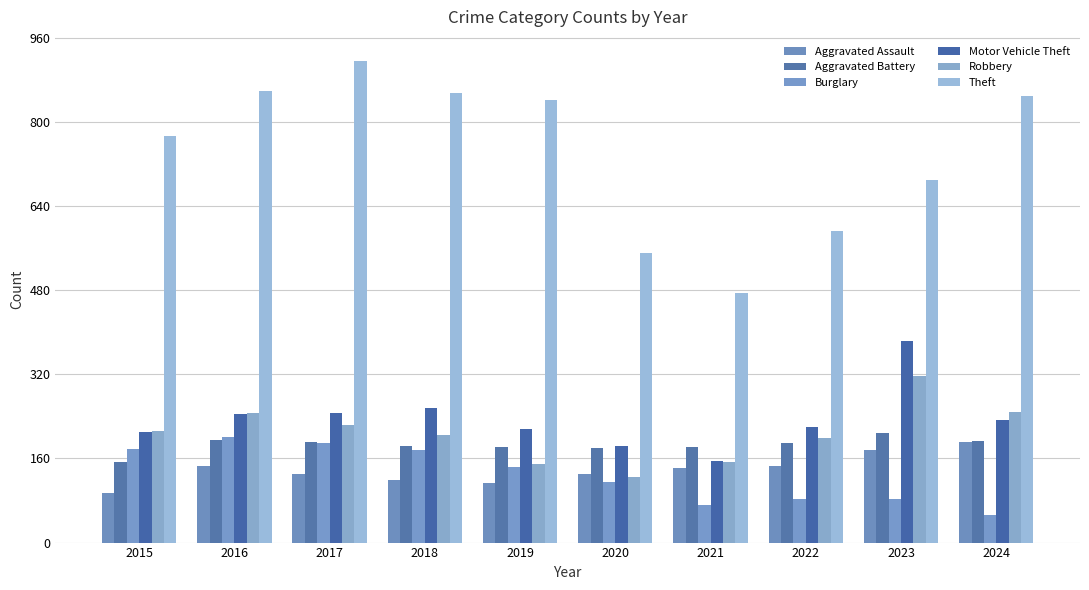

How many groups of bars are there?

10